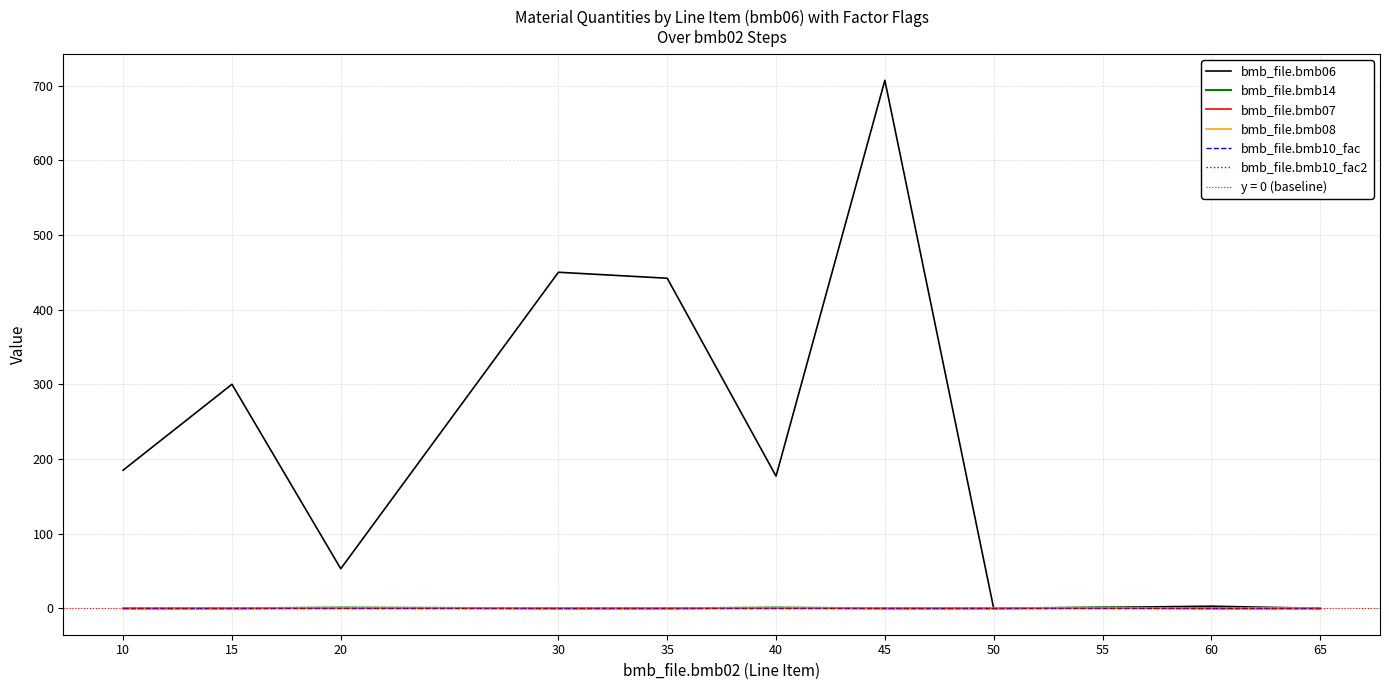

Reading left to right, list all the values displayed in this chart.

bmb_file.bmb06: 10=185.0	15=300.0	20=53.0	30=450.0	35=442.0	40=177.0	45=707.0	50=0.0	55=1.2	60=2.8	65=0.0
bmb_file.bmb14: 10=0.0	15=0.0	20=1.0	30=0.0	35=0.0	40=1.0	45=0.0	50=0.0	55=1.0	60=0.0	65=0.0
bmb_file.bmb07: 10=1.0	15=1.0	20=1.0	30=1.0	35=1.0	40=1.0	45=1.0	50=1.0	55=1.0	60=1.0	65=1.0
bmb_file.bmb08: 10=0.0	15=0.0	20=0.0	30=0.0	35=0.0	40=0.0	45=0.0	50=0.0	55=0.0	60=0.0	65=0.0
bmb_file.bmb10_fac: 10=1.0	15=1.0	20=1.0	30=1.0	35=1.0	40=1.0	45=1.0	50=1.0	55=1.0	60=1.0	65=1.0
bmb_file.bmb10_fac2: 10=1.0	15=1.0	20=1.0	30=1.0	35=1.0	40=1.0	45=1.0	50=1.0	55=1.0	60=1.0	65=1.0